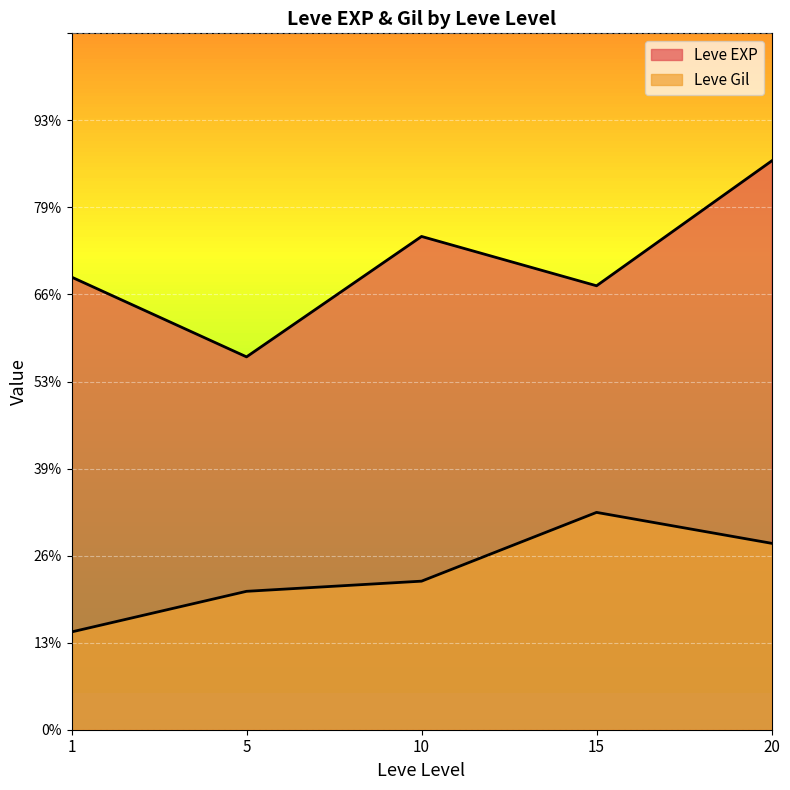

Which series ends up on top after the final intersection of Leve Gil and Leve EXP?

Leve EXP